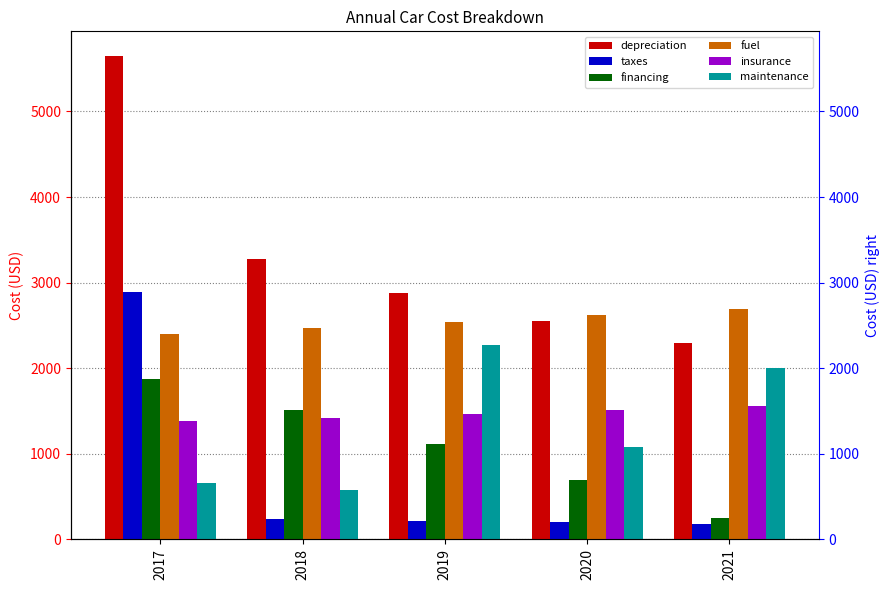

What is the total value across all series at 2017?

14846